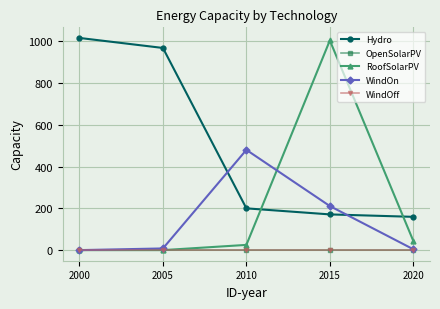

True or false: Hydro has more than 1 points higher than both neighbors.

False